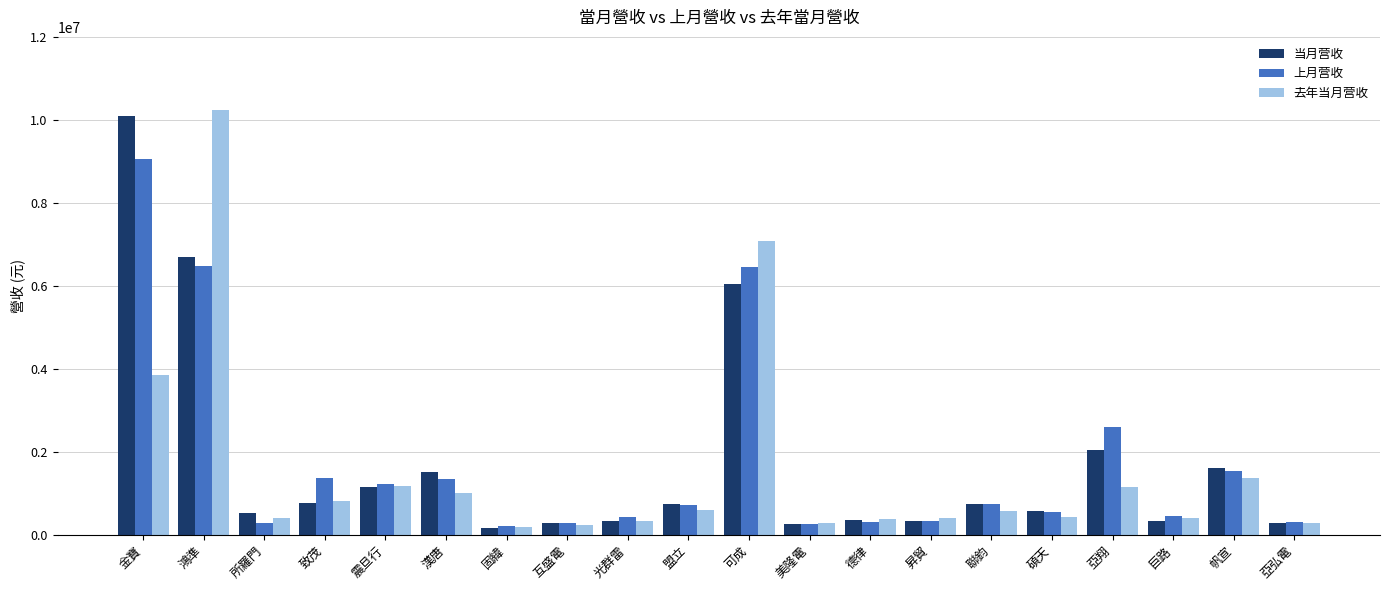

How many bars are there in total?

60